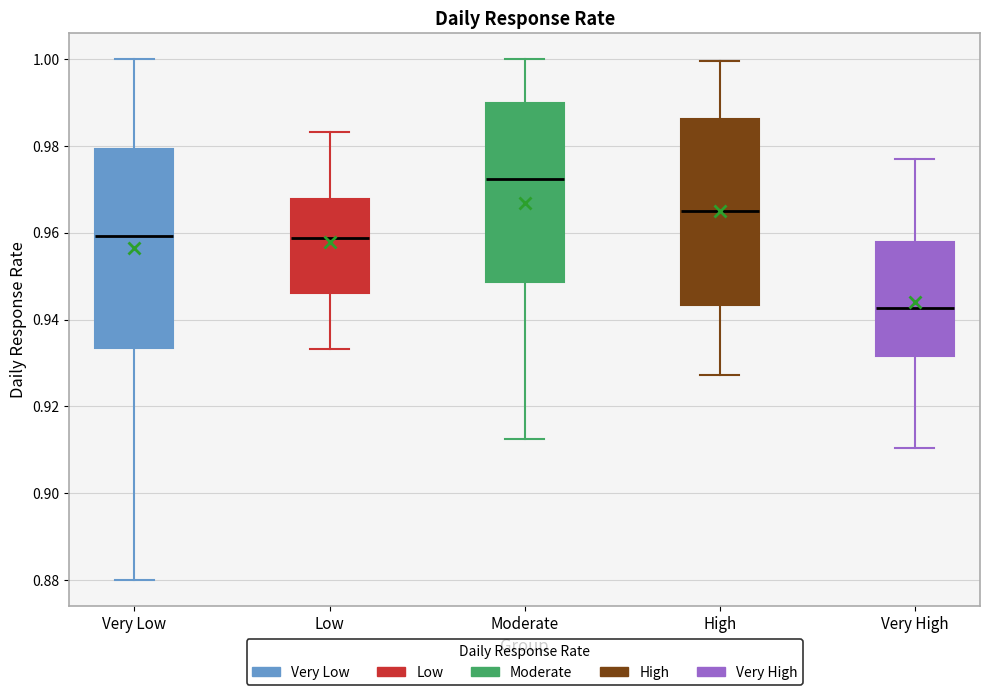

Reading left to right, transcribe this box plot: for each box, give where its median line is, the range the box spans, and where its two whiskers end, as read against the y-axis. The values are not printed on the chart, so give them approximately, as read against the axis.

Very Low: median 0.960, box 0.934 to 0.980, whiskers 0.880 to 1.000
Low: median 0.958, box 0.946 to 0.968, whiskers 0.934 to 0.984
Moderate: median 0.972, box 0.948 to 0.990, whiskers 0.912 to 1.000
High: median 0.966, box 0.944 to 0.986, whiskers 0.928 to 1.000
Very High: median 0.942, box 0.932 to 0.958, whiskers 0.910 to 0.978